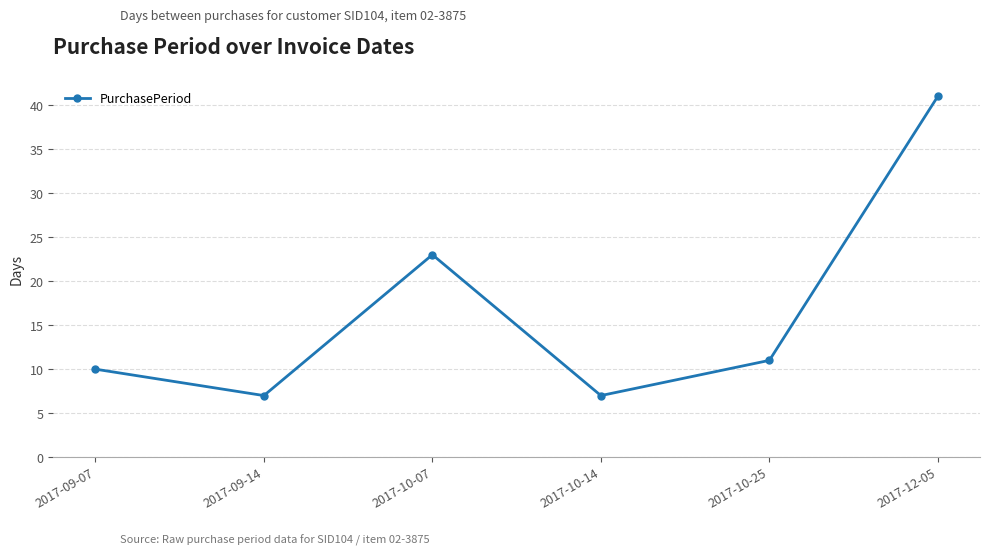

What is the label of the 5th point from the right?

2017-09-14